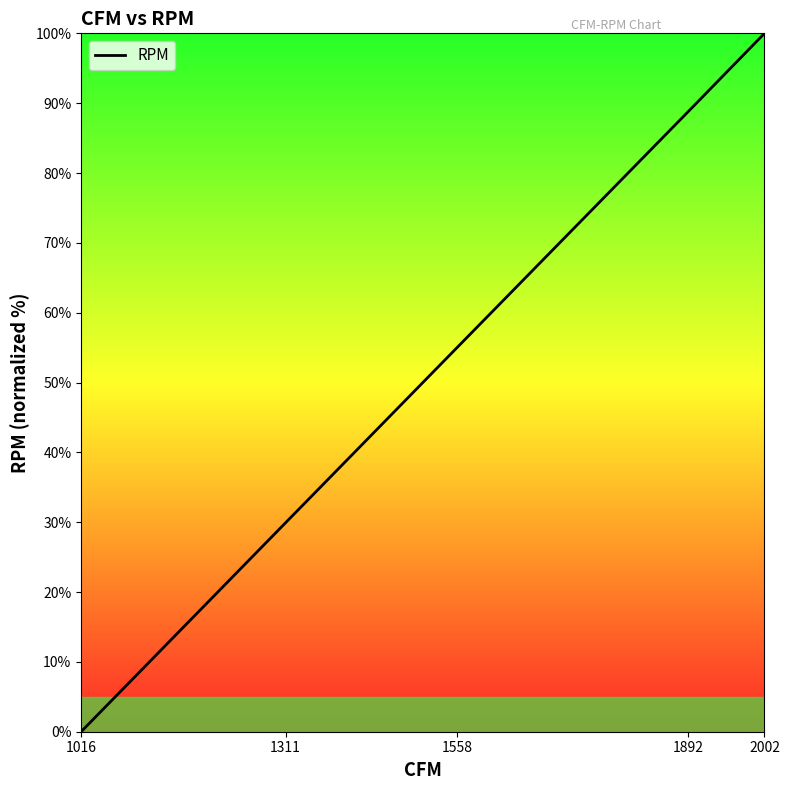

Which label corresponds to the smallest value in the chart?

1016